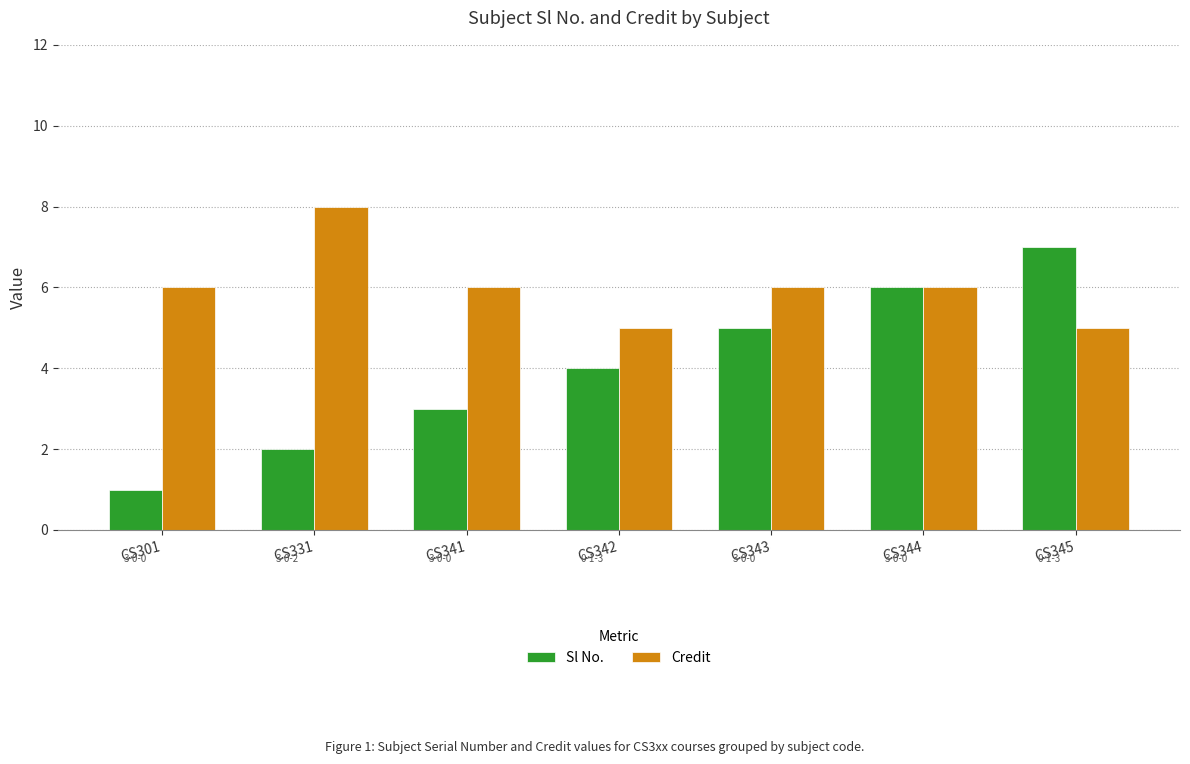

Rank the series by their average value, from lowest to highest.

Sl No., Credit